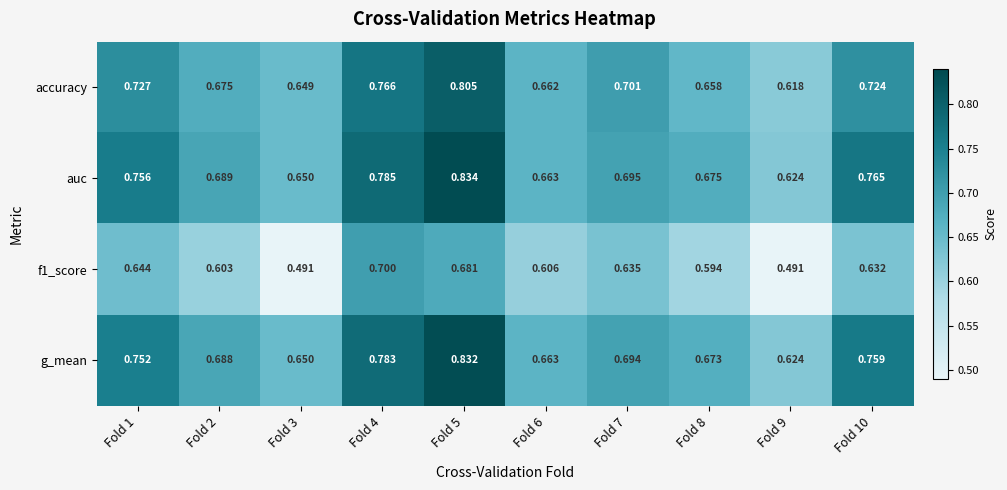

Is the value of f1_score at Fold 4 greater than the value of auc at Fold 2?

Yes